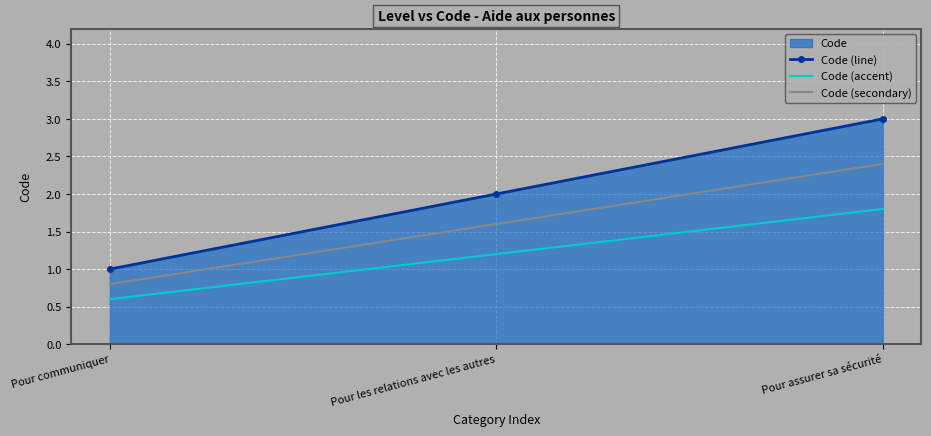

At which label does Code (accent) first exceed 1?

Pour les relations avec les autres